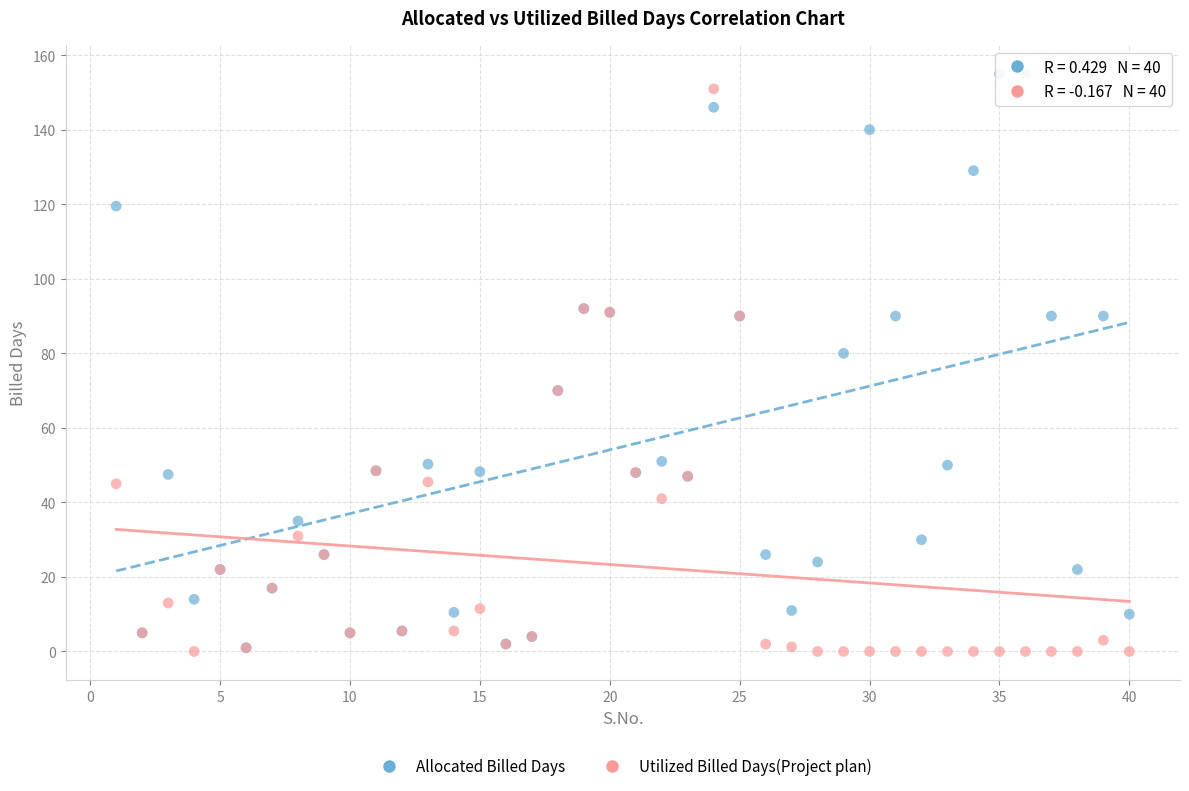

What are all the series names shown in the legend?

Allocated Billed Days, Utilized Billed Days(Project plan)